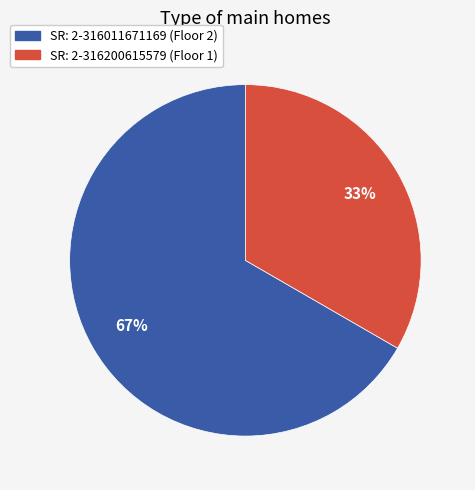

Is there any slice that represents more than half of the pie?

Yes